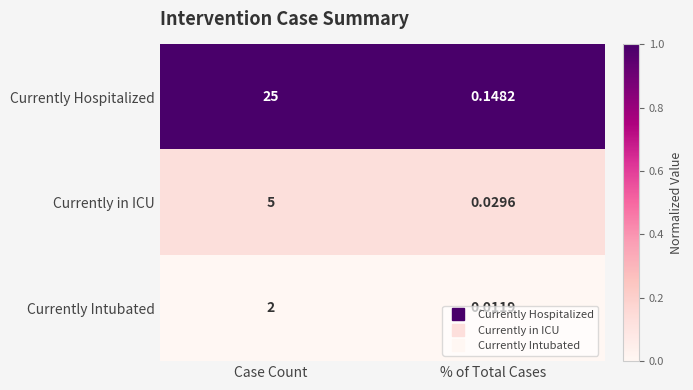

List the series in order of their peak value, highest first.

Currently Hospitalized, Currently in ICU, Currently Intubated